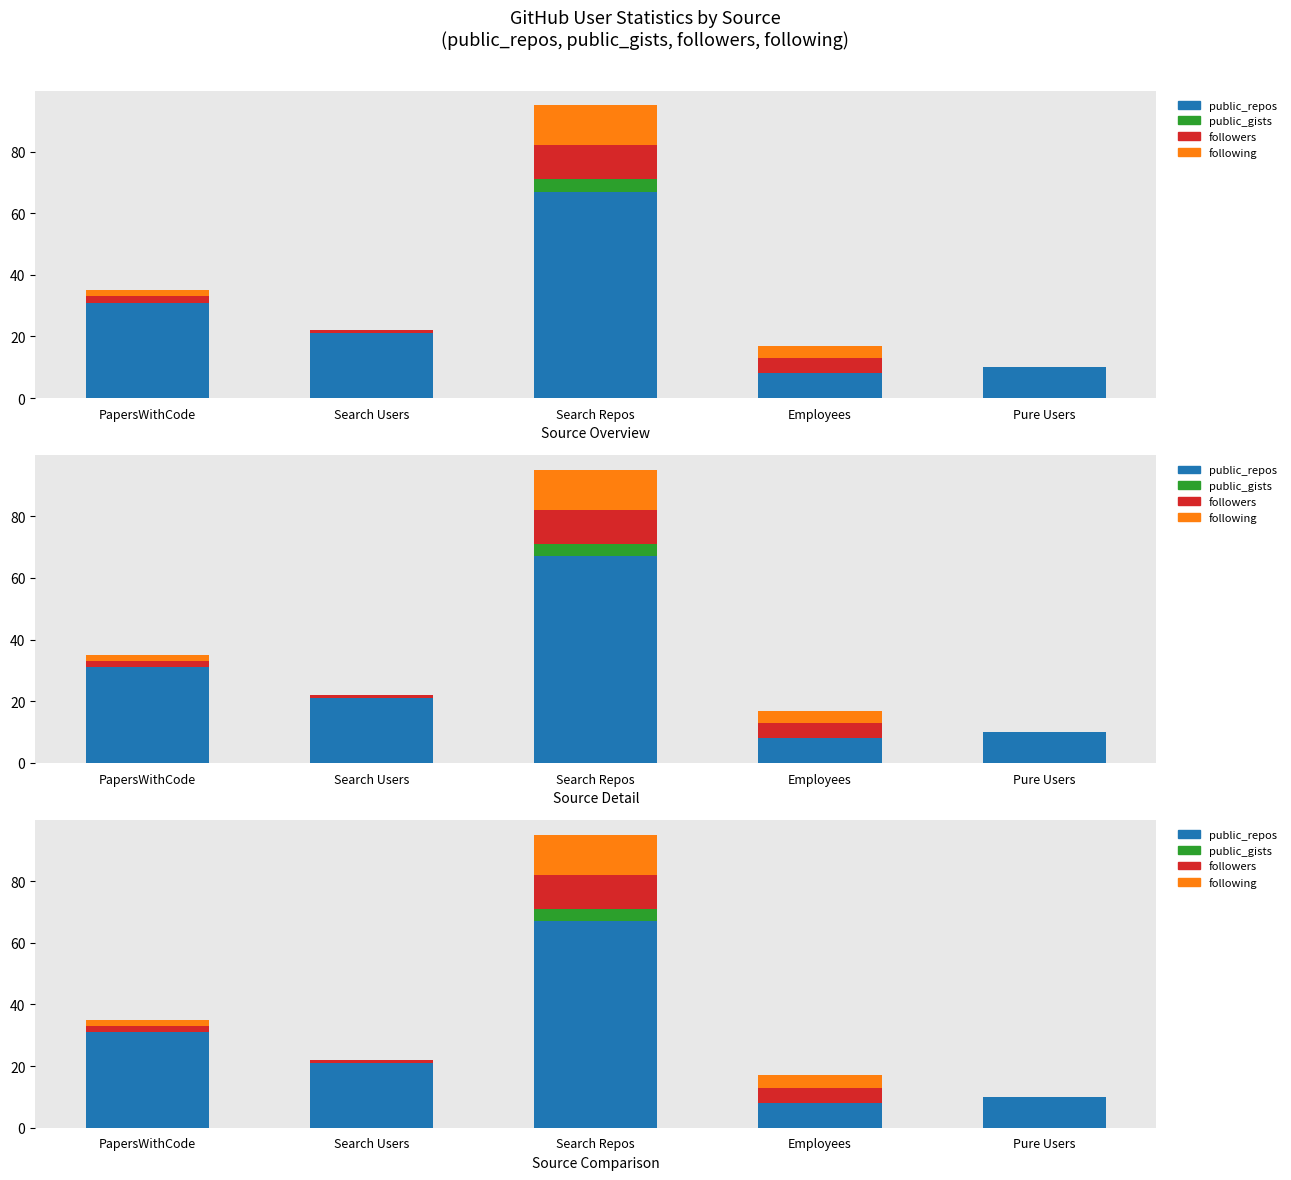

How many series are shown in this chart?

4